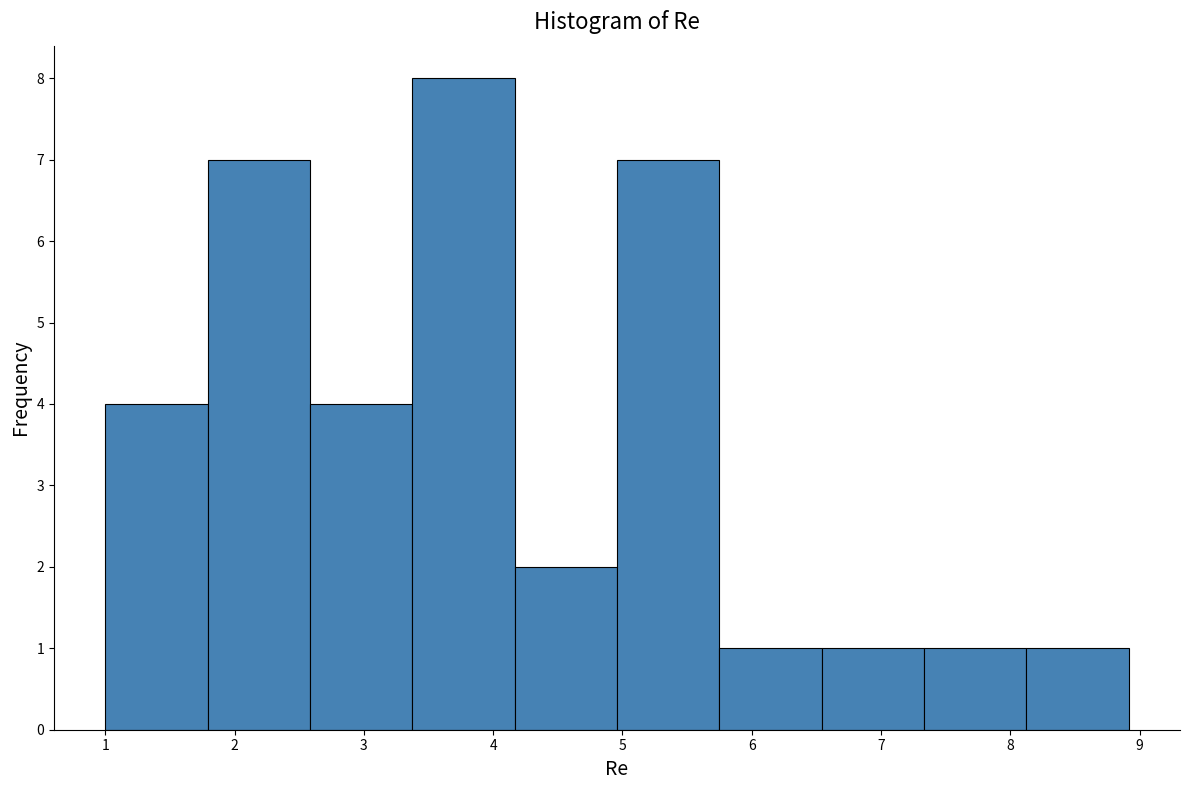

Reading left to right, list every bar in this chart as the range it spans on the x-axis followed by its height. Neither the bar edges nor the heights are printed on the chart, so give them approximately, as read against the axes.

1.0 to 1.8: 4
1.8 to 2.6: 7
2.6 to 3.4: 4
3.4 to 4.2: 8
4.2 to 5.0: 2
5.0 to 5.7: 7
5.7 to 6.5: 1
6.5 to 7.3: 1
7.3 to 8.1: 1
8.1 to 8.9: 1